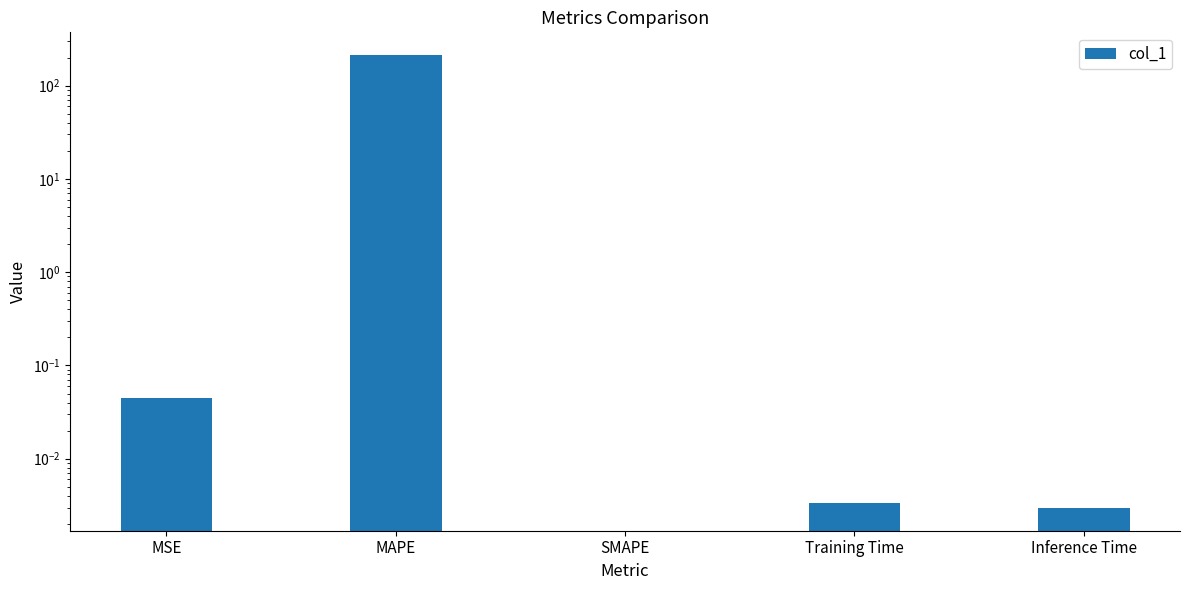

True or false: the data shows 0.0 at Inference Time.

False